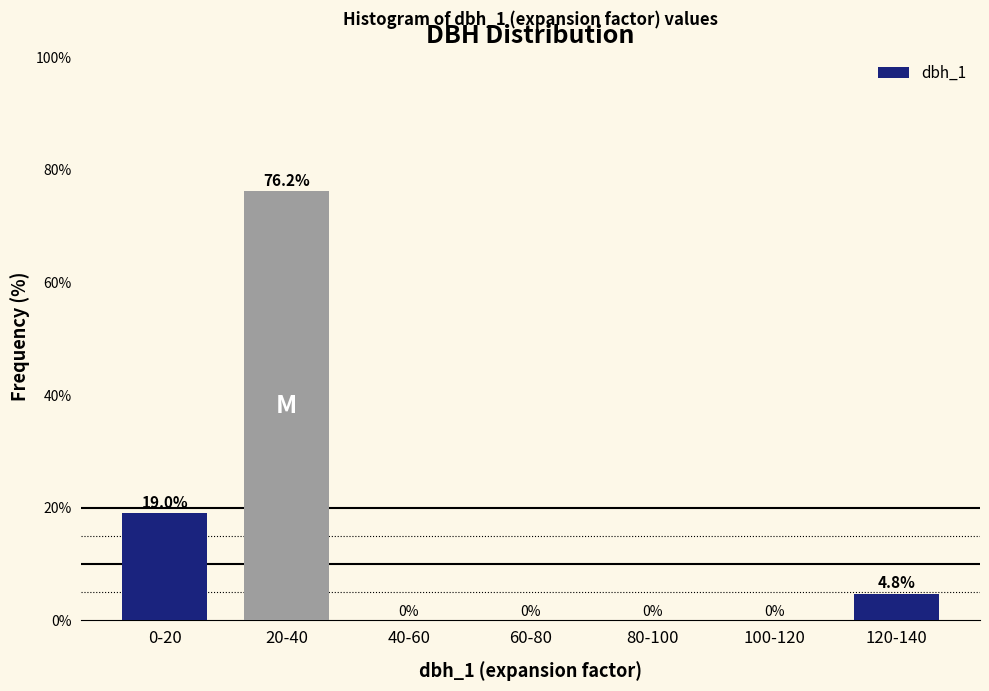

Reading left to right, extract all data points from this chart.

0-20=19.0	20-40=76.2	40-60=0.0	60-80=0.0	80-100=0.0	100-120=0.0	120-140=4.8